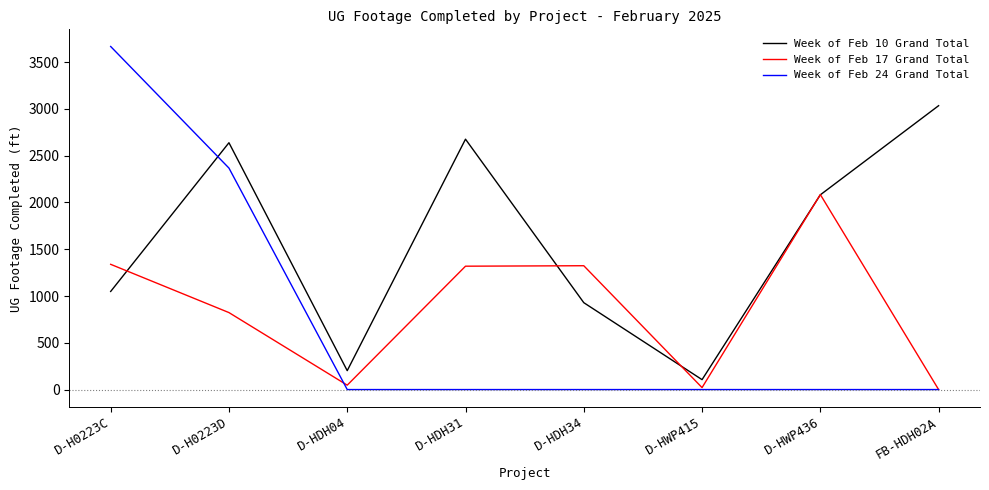

In Week of Feb 17 Grand Total, how many points are lower than both neighbors (excluding endpoints)?

2